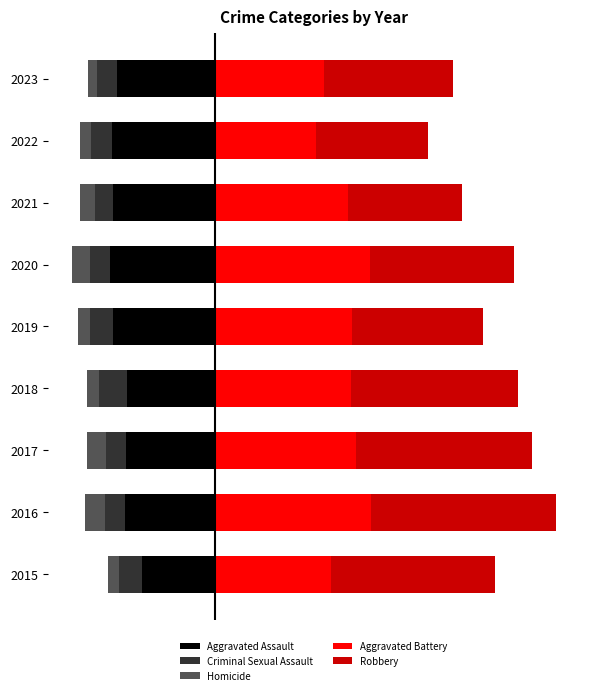

How many groups of bars are there?

9